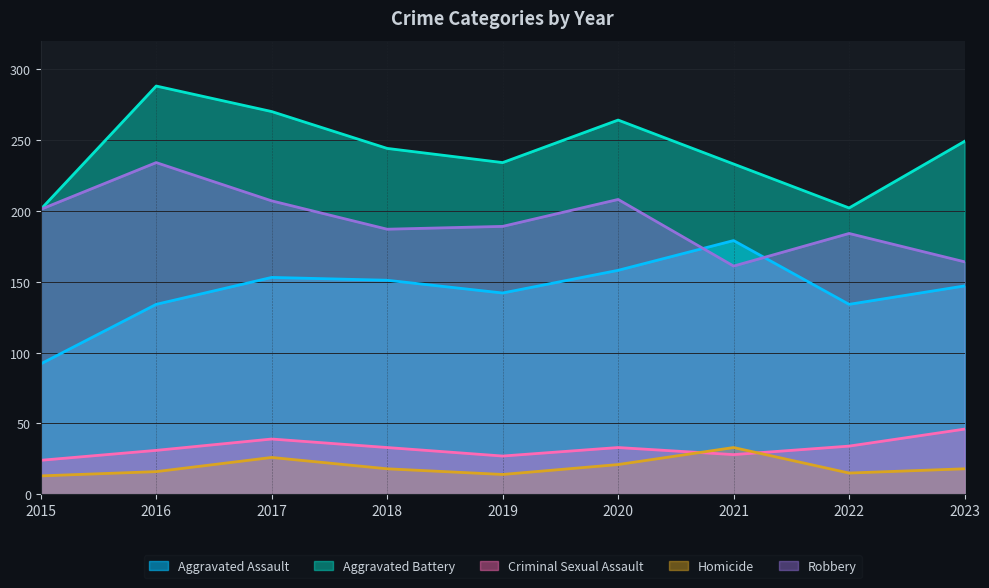

What is the difference between the maximum and minimum values in the Aggravated Battery series?

87